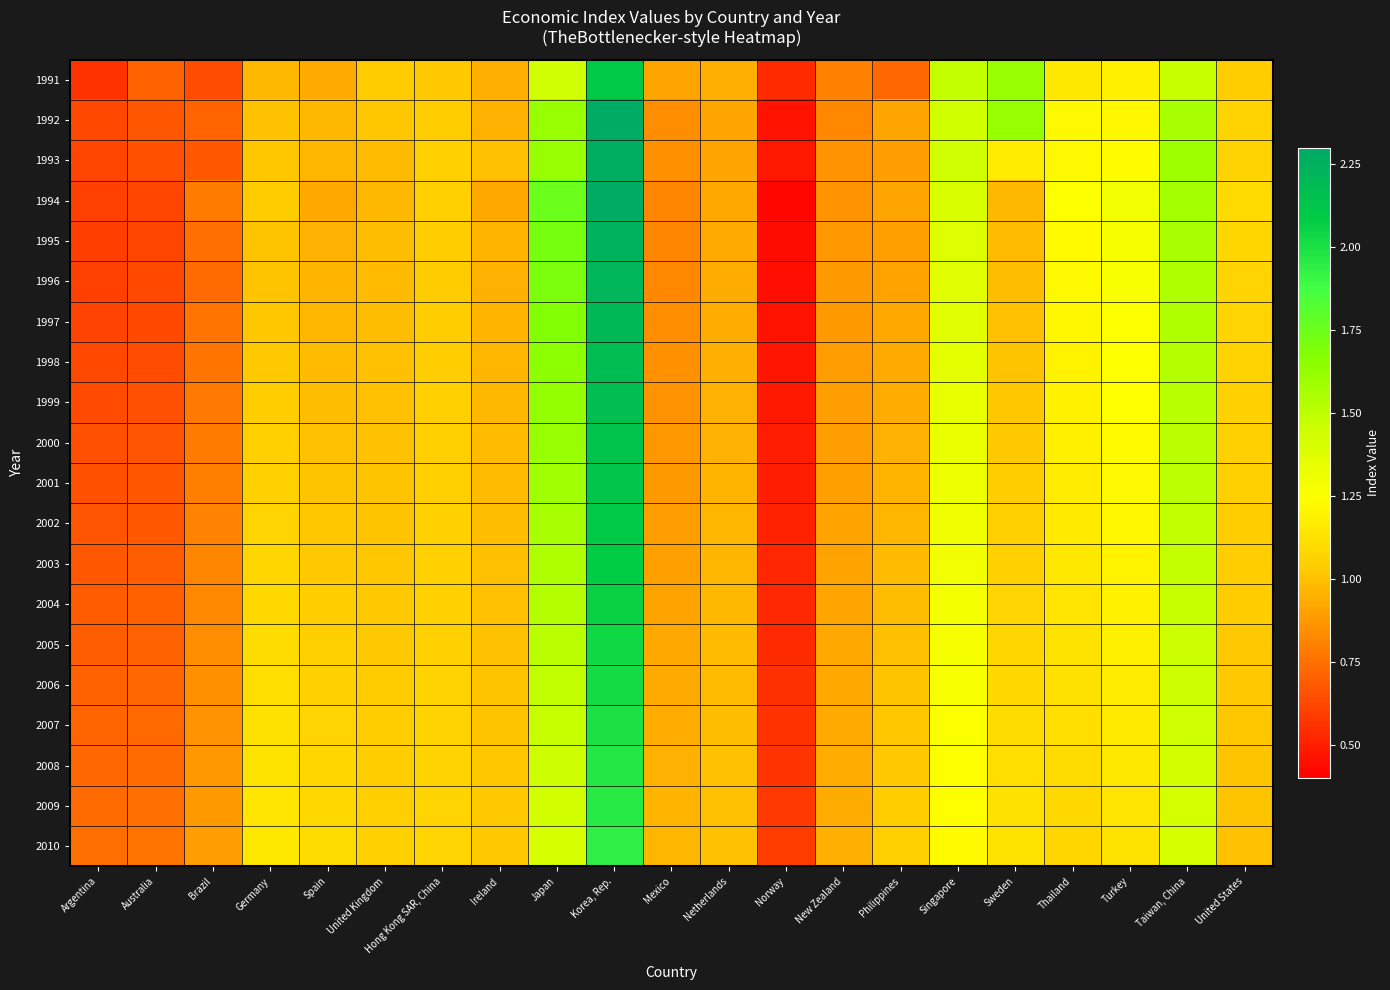

Count the number of categories in the chart.

21